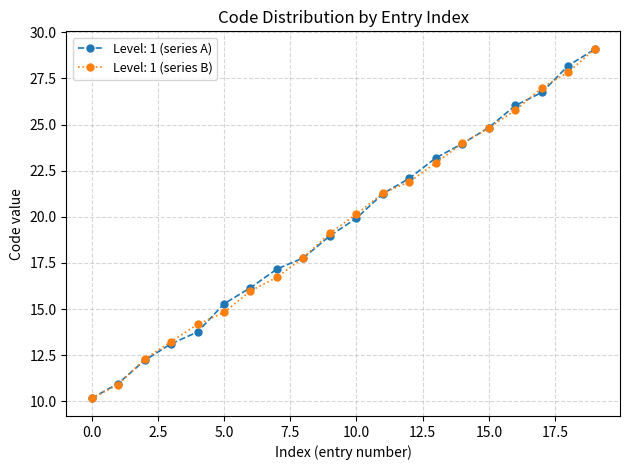

True or false: Level: 1 (series B) has more than 1 interior local peaks.

False